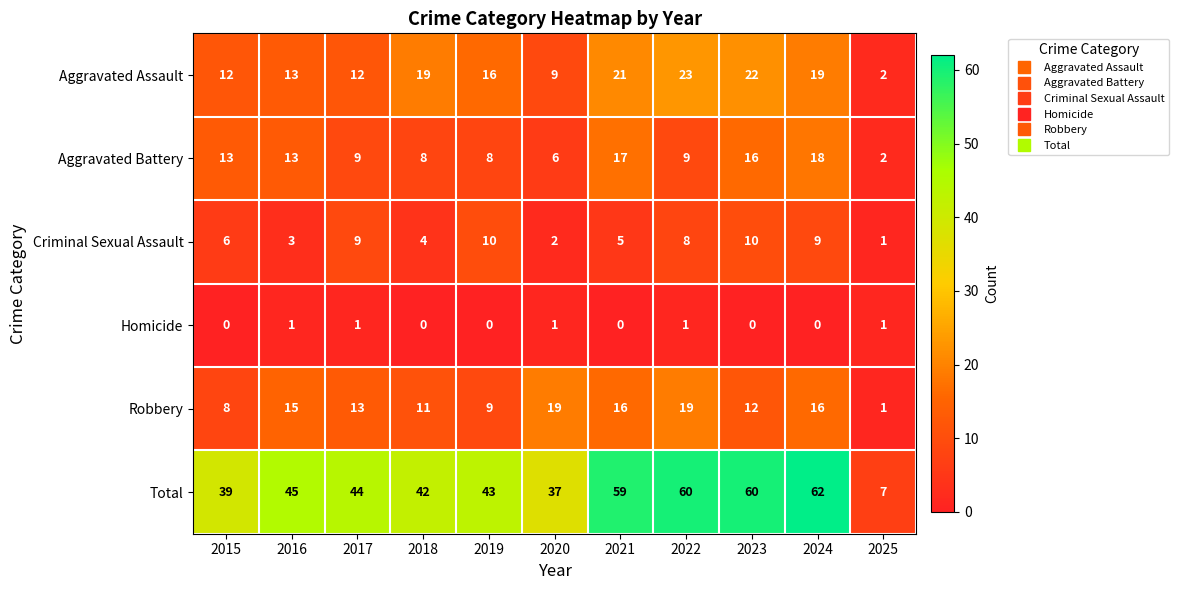

At which label does Criminal Sexual Assault reach its minimum?

2025